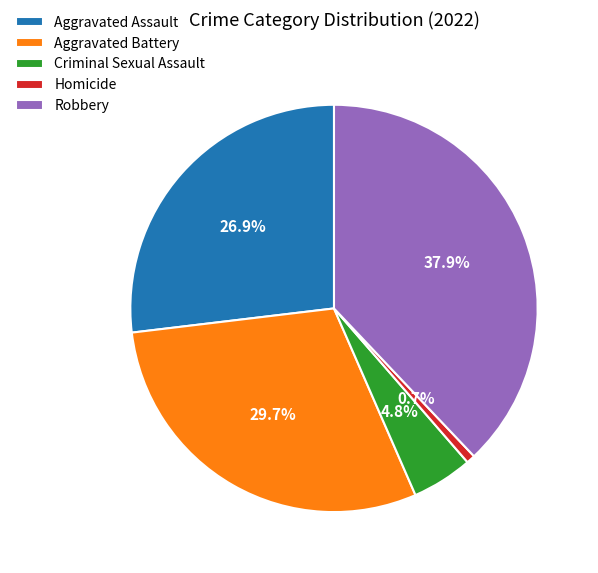

Rank the categories by value from highest to lowest.

Robbery, Aggravated Battery, Aggravated Assault, Criminal Sexual Assault, Homicide